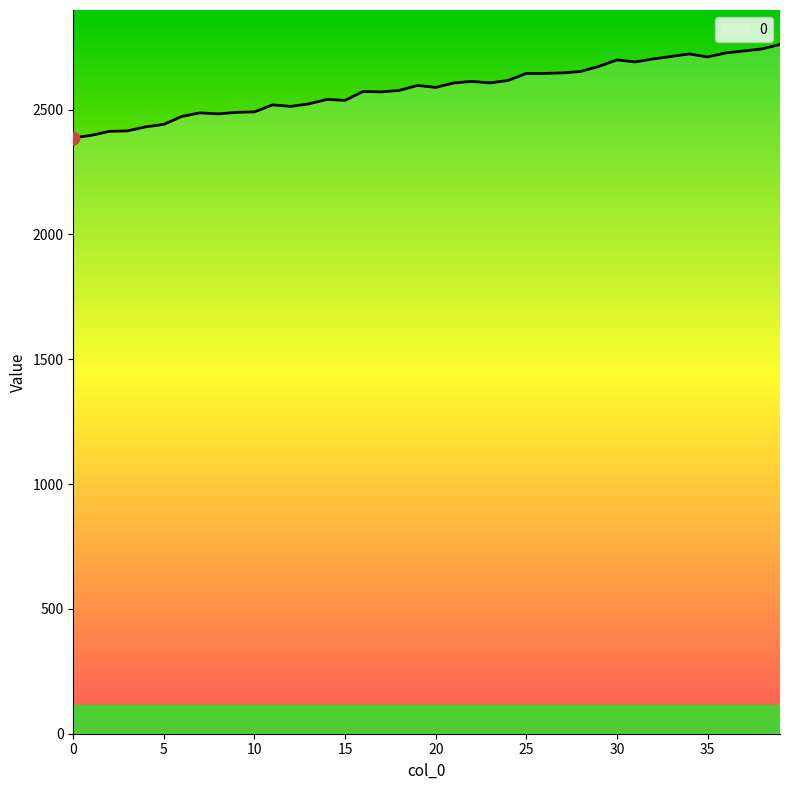

What is the smallest value displayed?

2387